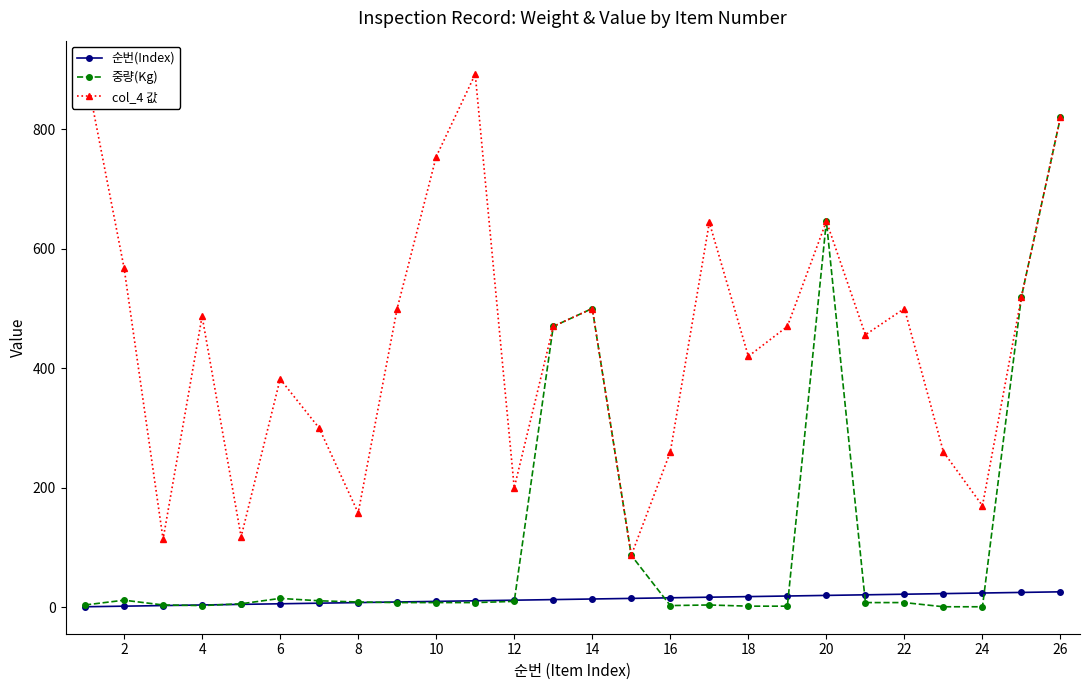

What is the difference between the maximum and minimum values in the 중량(Kg) series?

819